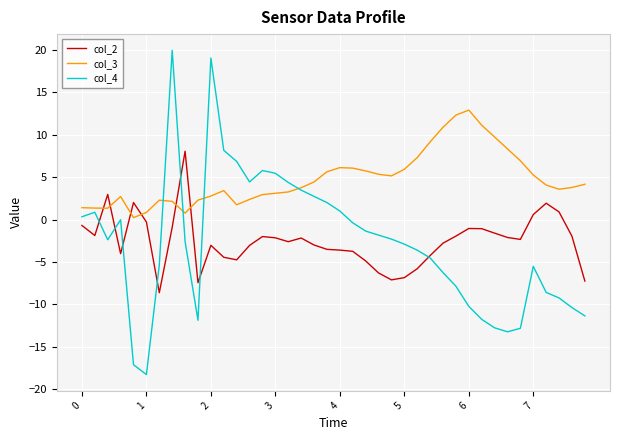

How many times do col_4 and col_3 cross each other?

4